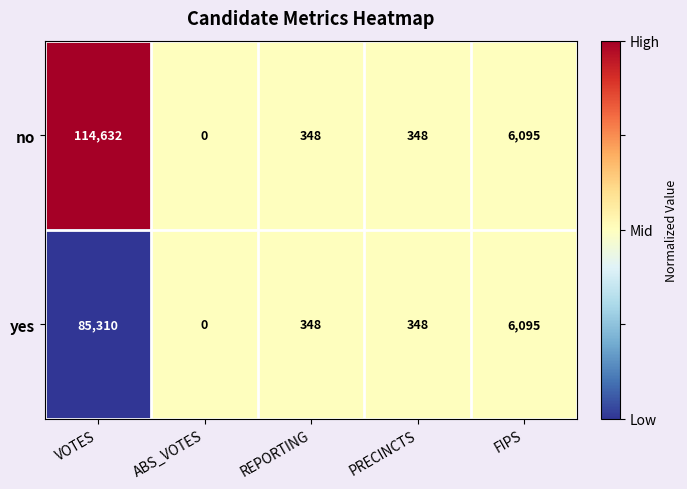

List the series in order of their overall mean, lowest first.

yes, no